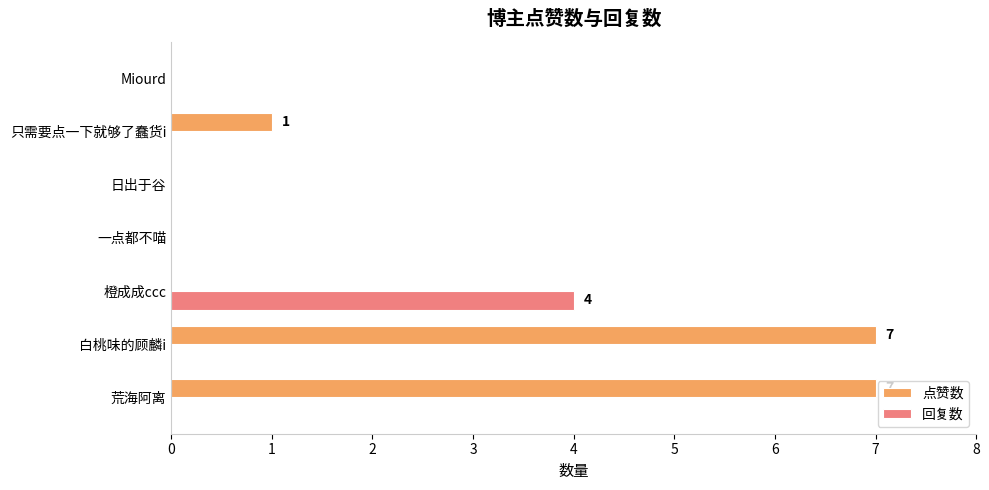

Count the number of data series in this chart.

2